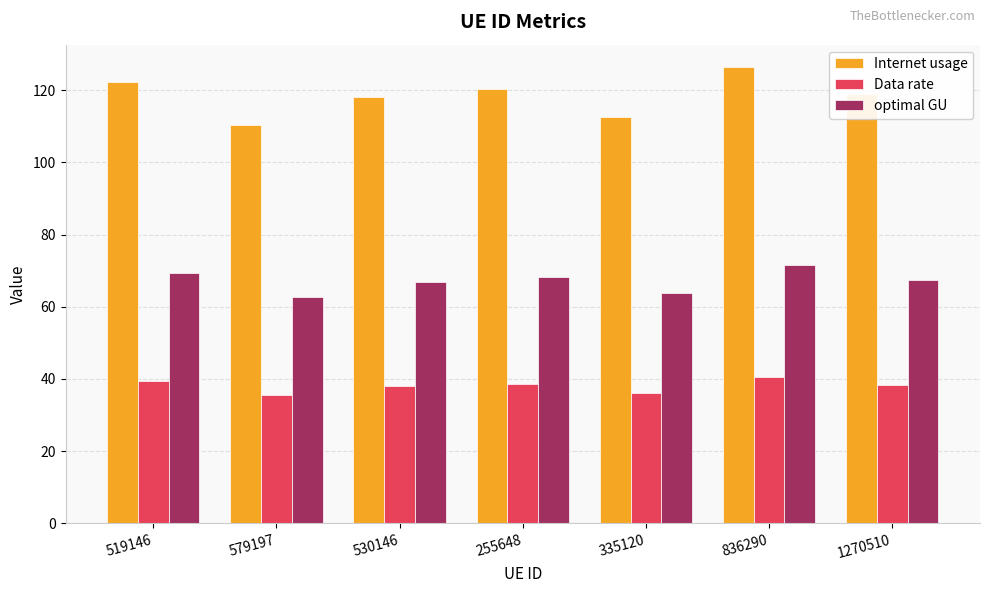

What position from the left is 530146?

3